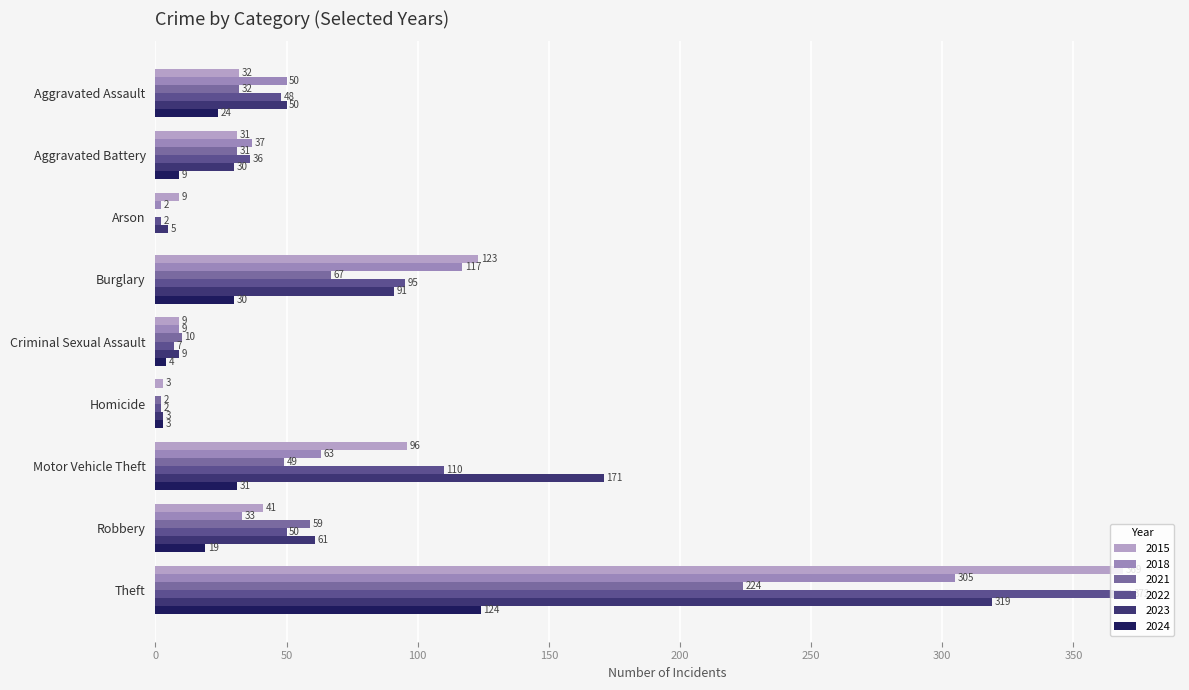

What is the value of the 2018 bar at the 1st from the left?

50